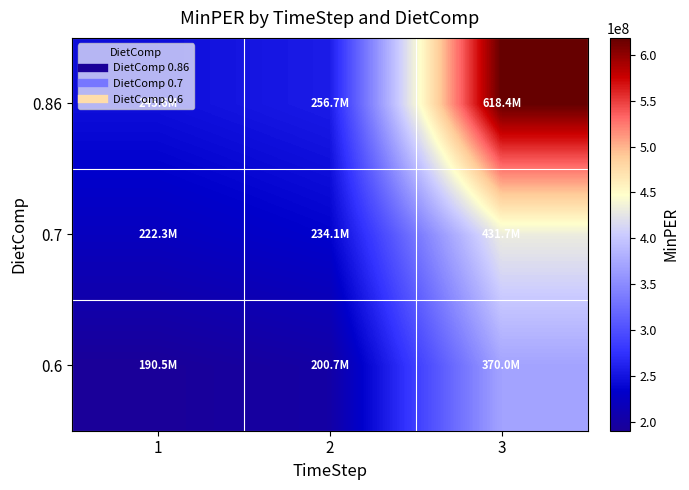

Reading left to right, list all the values displayed in this chart.

0.6: 1=190521173.0	2=200654694.0	3=370000313.0
0.7: 1=222274702.0	2=234097143.0	3=431667032.0
0.86: 1=245594178.1	2=256716364.6	3=618403584.5